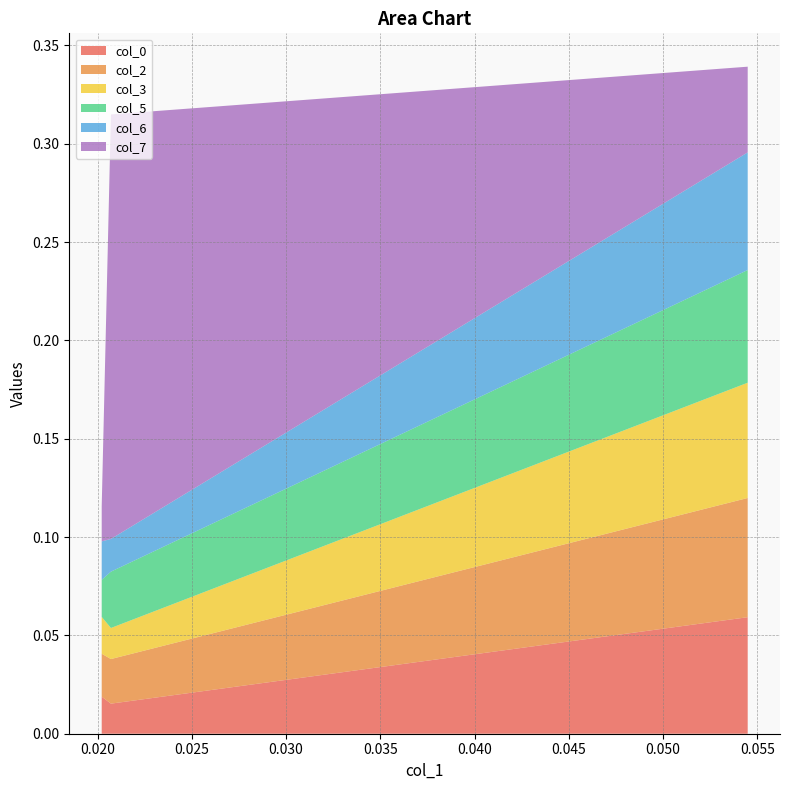

Reading left to right, what are all the values shown in this chart?

col_0: 0.020222=0.0	0.020711=0.0	0.054486=0.1
col_2: 0.020222=0.0	0.020711=0.0	0.054486=0.1
col_3: 0.020222=0.0	0.020711=0.0	0.054486=0.1
col_5: 0.020222=0.0	0.020711=0.0	0.054486=0.1
col_6: 0.020222=0.0	0.020711=0.0	0.054486=0.1
col_7: 0.020222=0.0	0.020711=0.2	0.054486=0.0